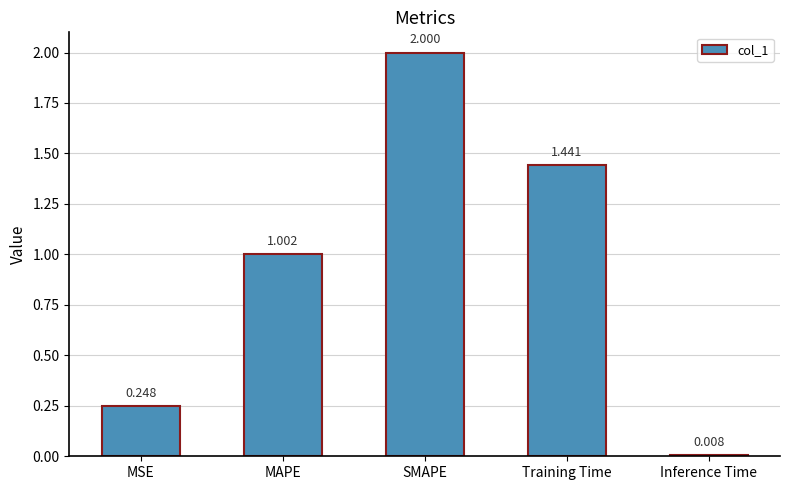

How many series are shown in this chart?

1